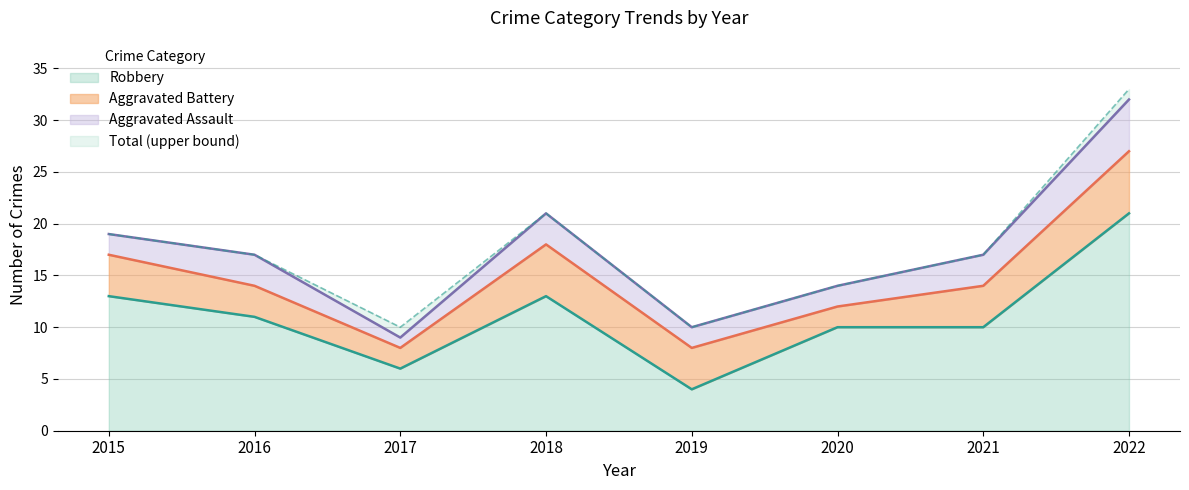

True or false: Robbery has a value of 5 at 2020.

False